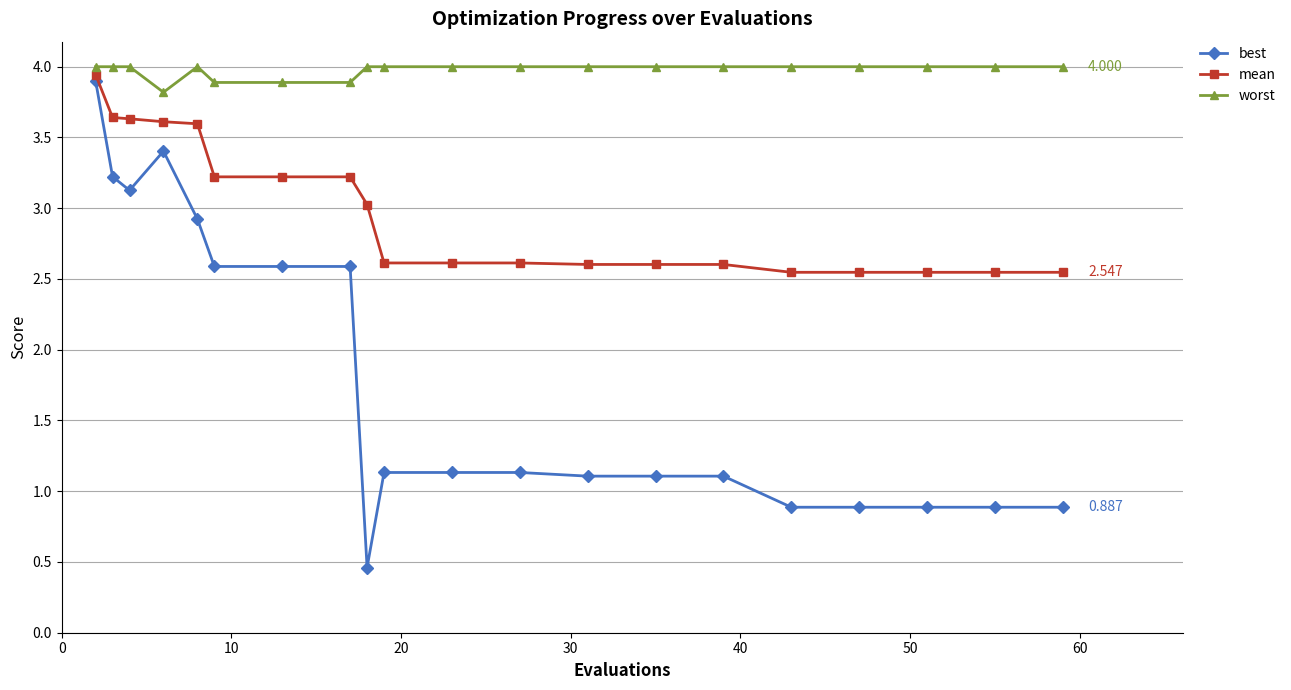

True or false: worst and best intersect in this chart.

False